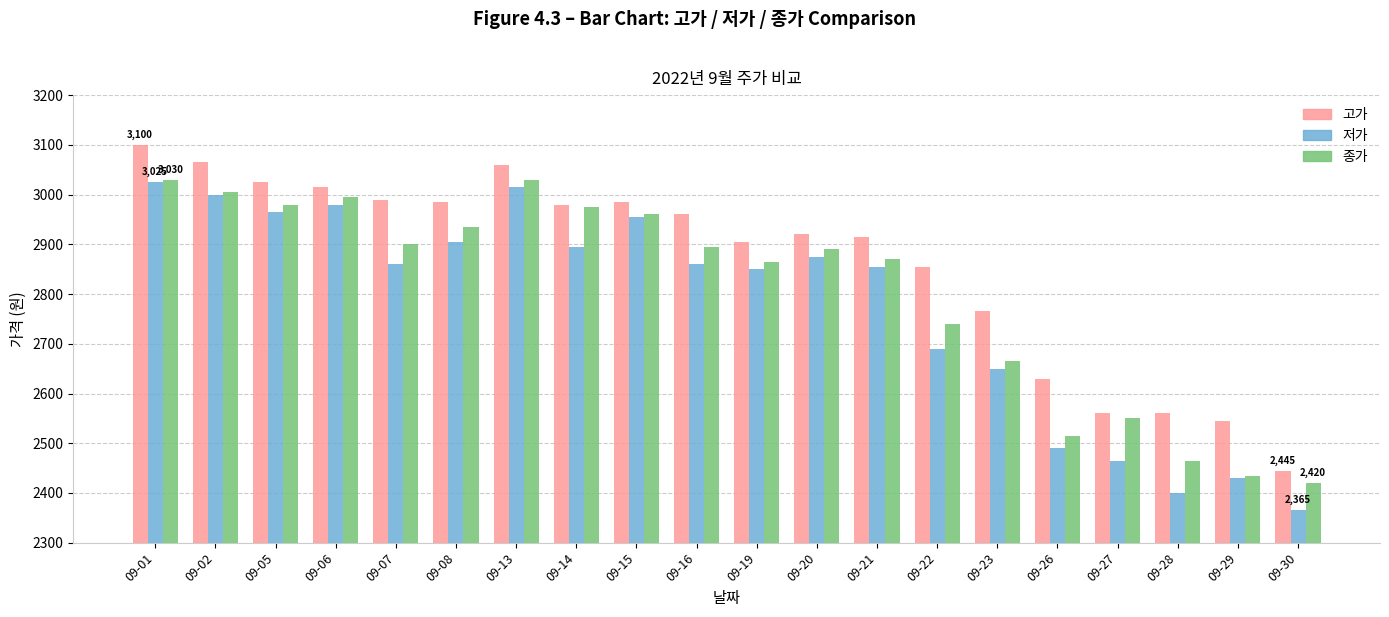

Are the bars grouped side by side (vs. stacked)?

Yes